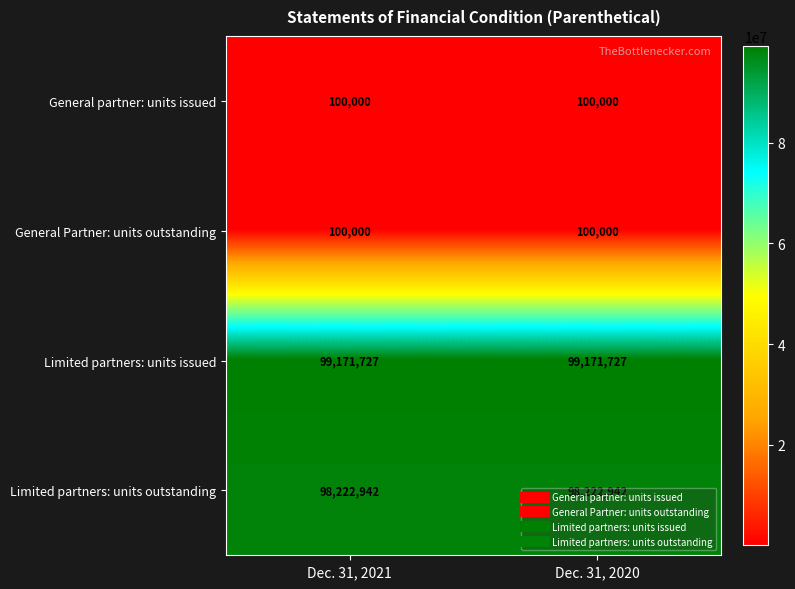

The Limited partners: units issued series shows 156975519 at Dec. 31, 2020. True or false?

False